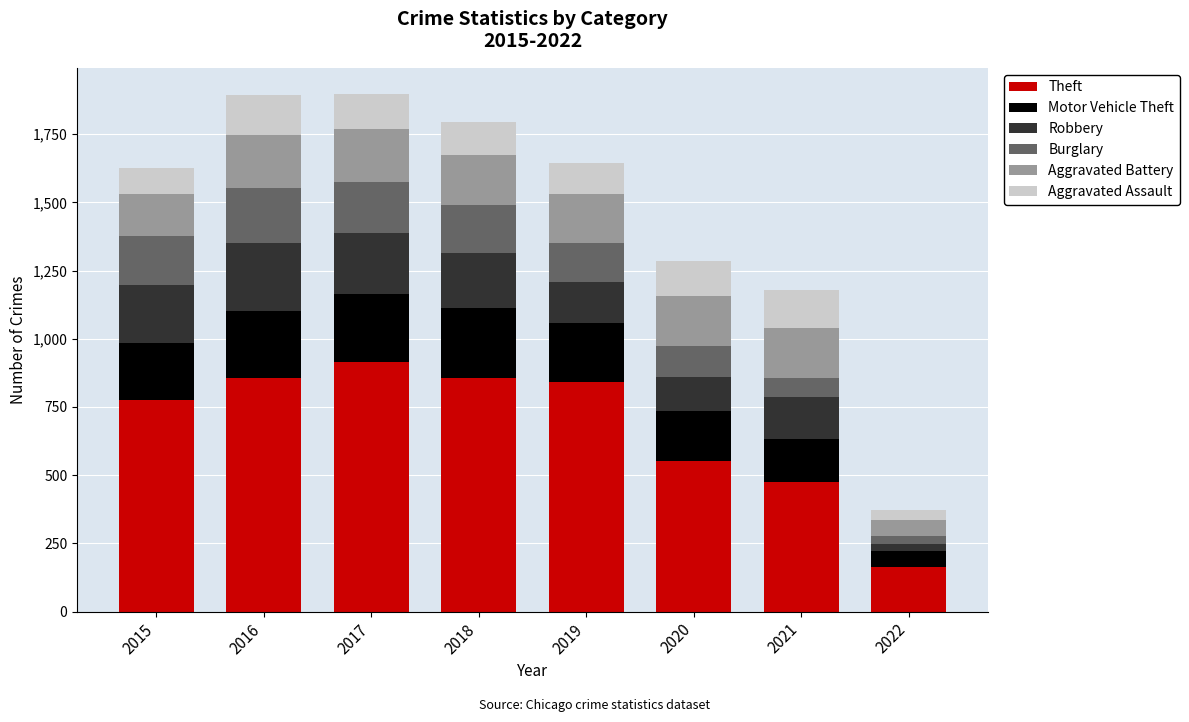

What is the difference between the second highest and second lowest values in the Theft series?

382